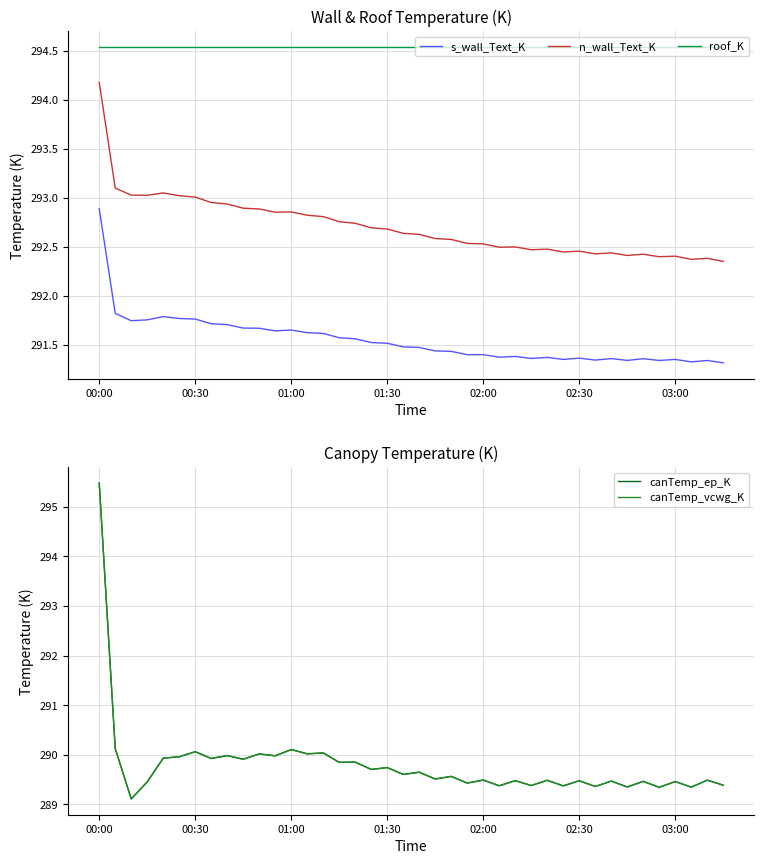

True or false: roof_K and s_wall_Text_K cross at least once.

False